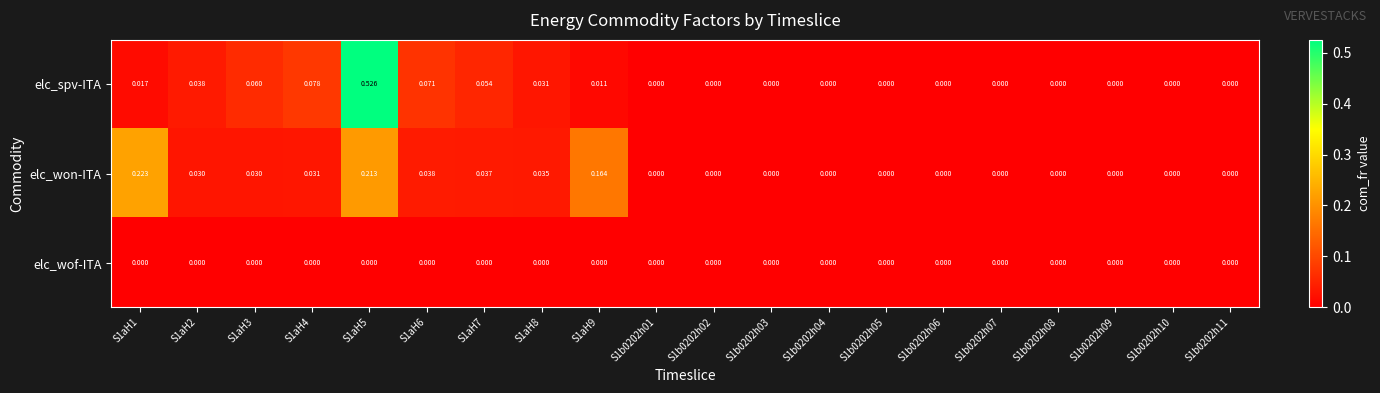

Which series has the largest range (max minus min)?

elc_spv-ITA